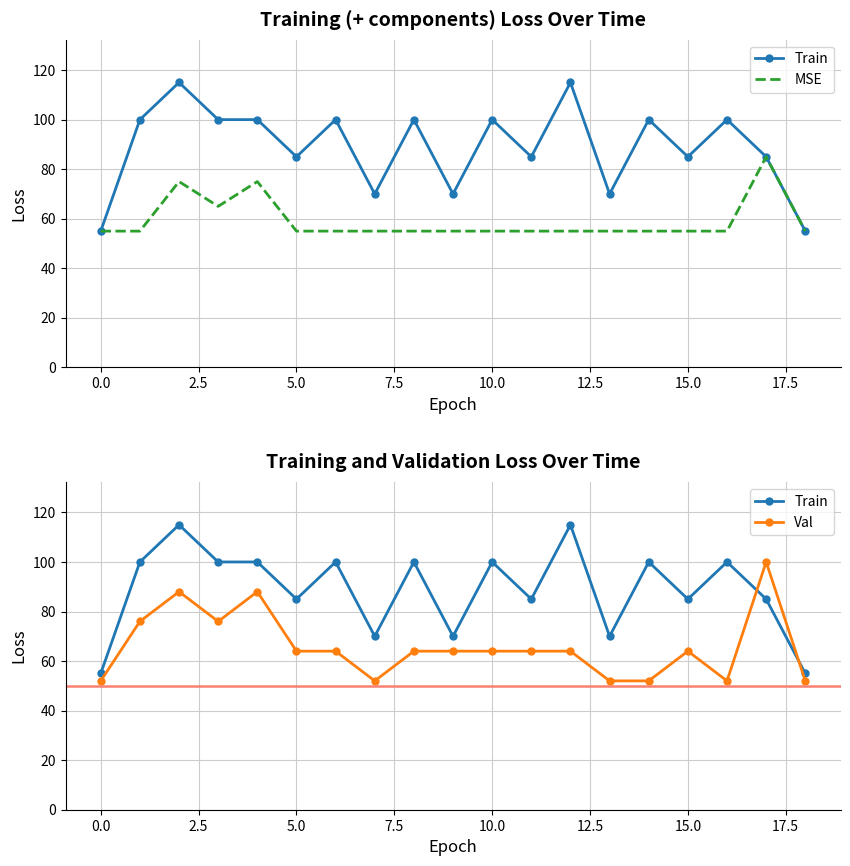

Count the number of data series in this chart.

3